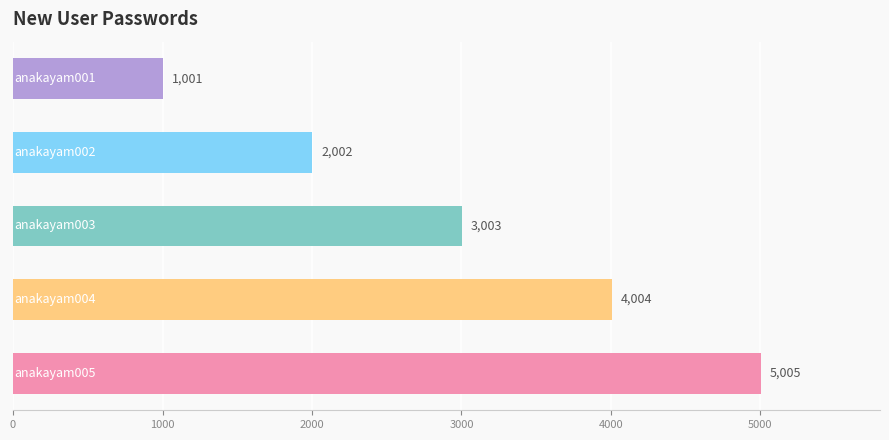

What is the smallest value displayed?

1001